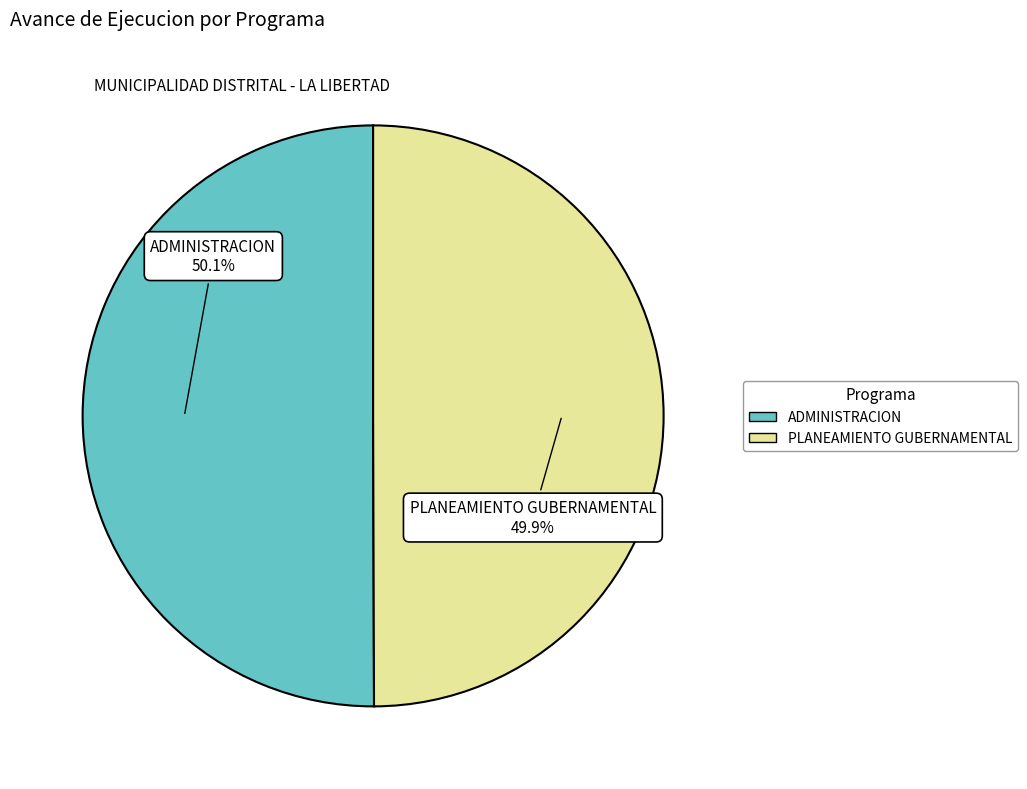

Does any single category account for the majority?

Yes